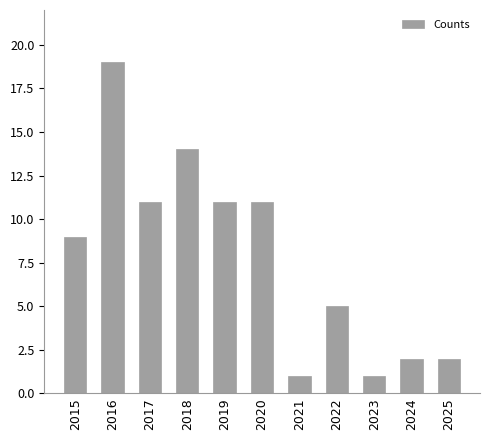

Approximately how many times larger is the value at 2016 compared to 2025?

9.5